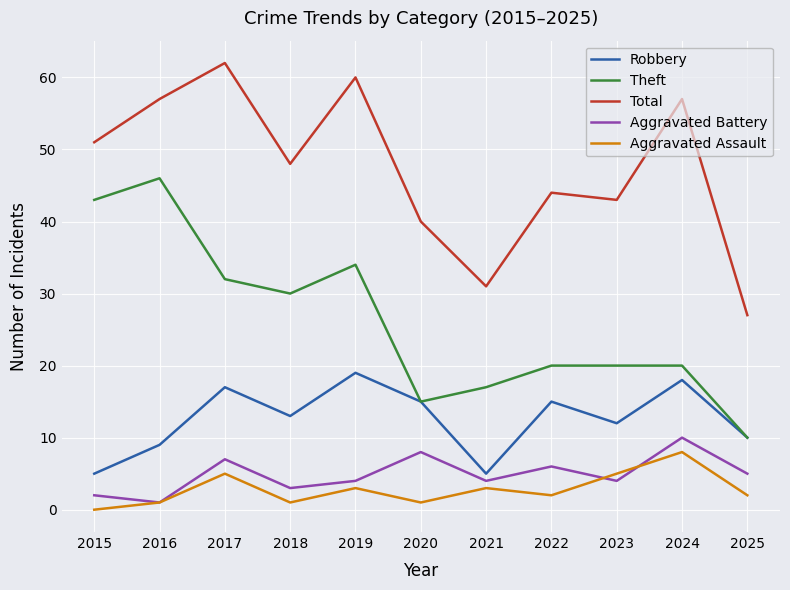

The value of Theft at 2020 is 15. True or false?

True